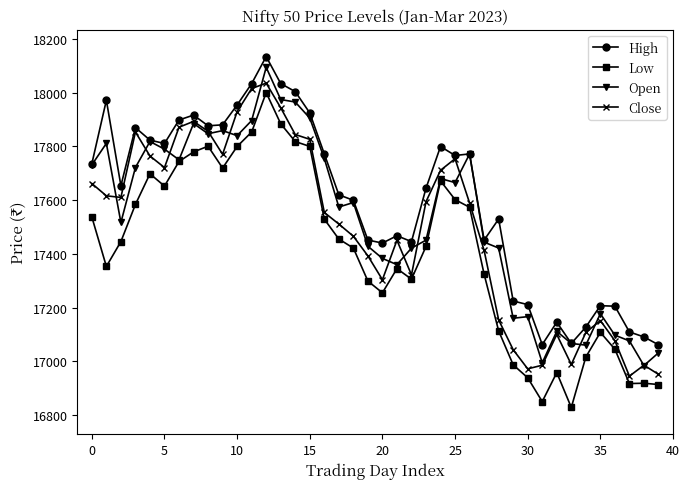

What is the value of the High point at the 20th from the left?

17451.6